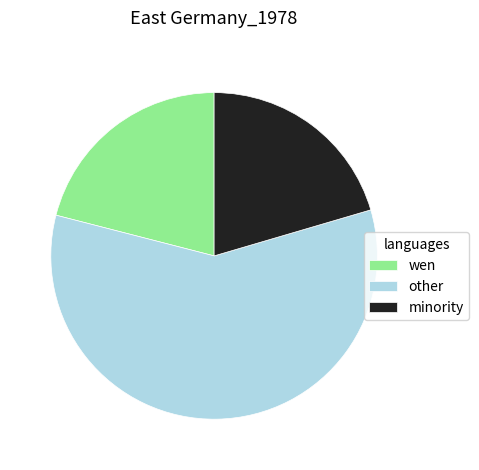

Approximately how many times larger is the value at minority compared to wen?

1.0